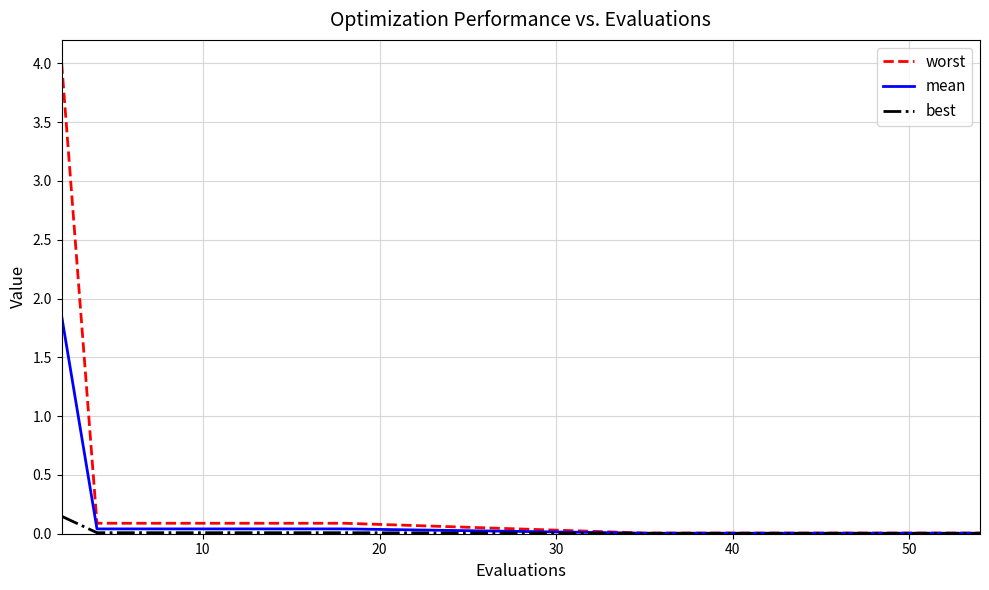

Rank the series by their average value, from lowest to highest.

best, mean, worst